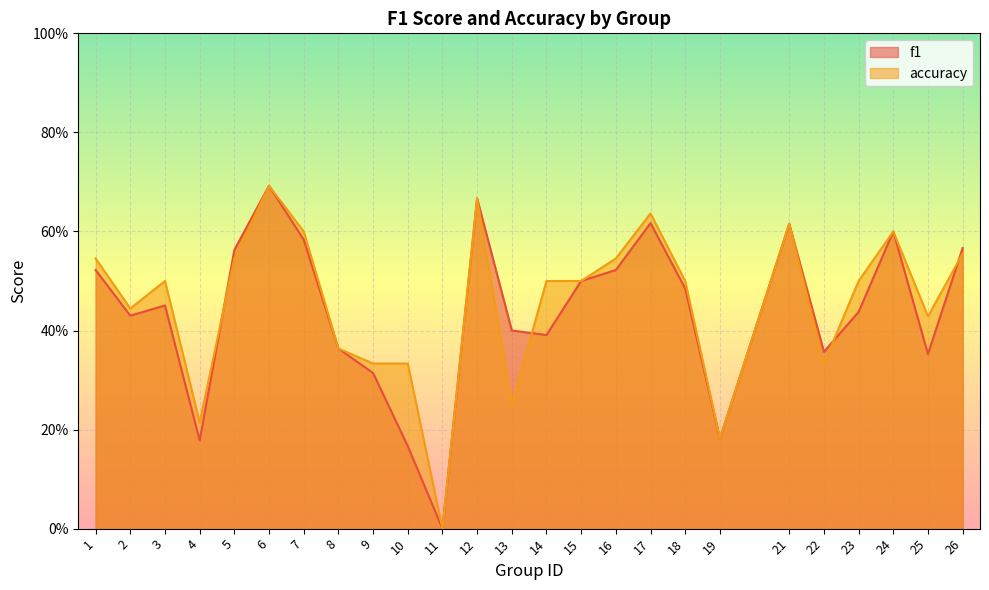

How many interior local peaks does the f1 series have?

6